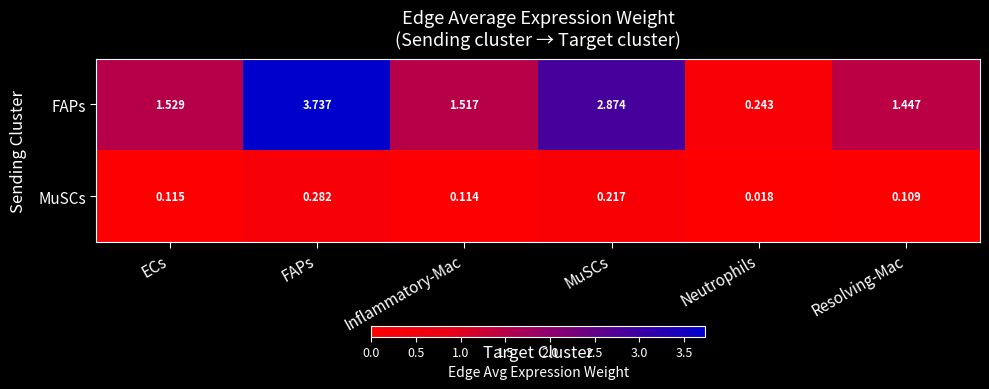

Which category has the lowest value in the FAPs series?

Neutrophils